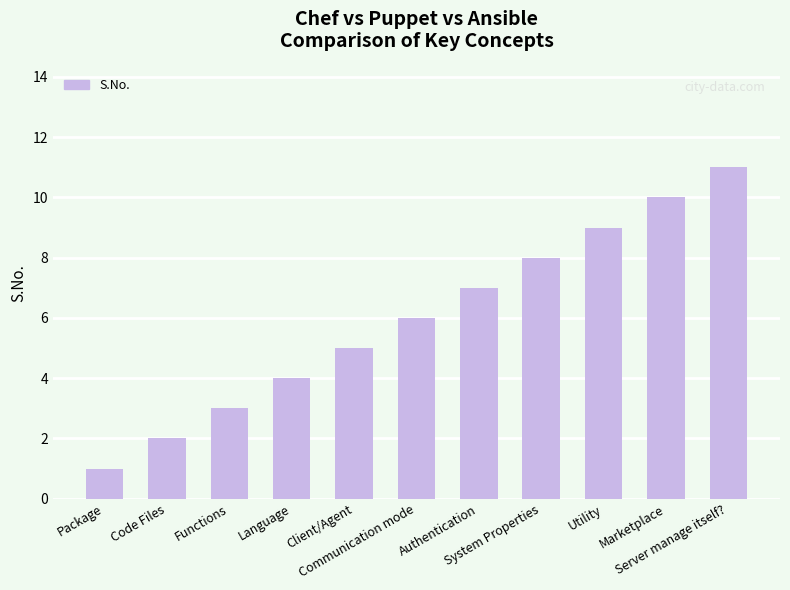

What is the difference between the maximum and minimum values?

10